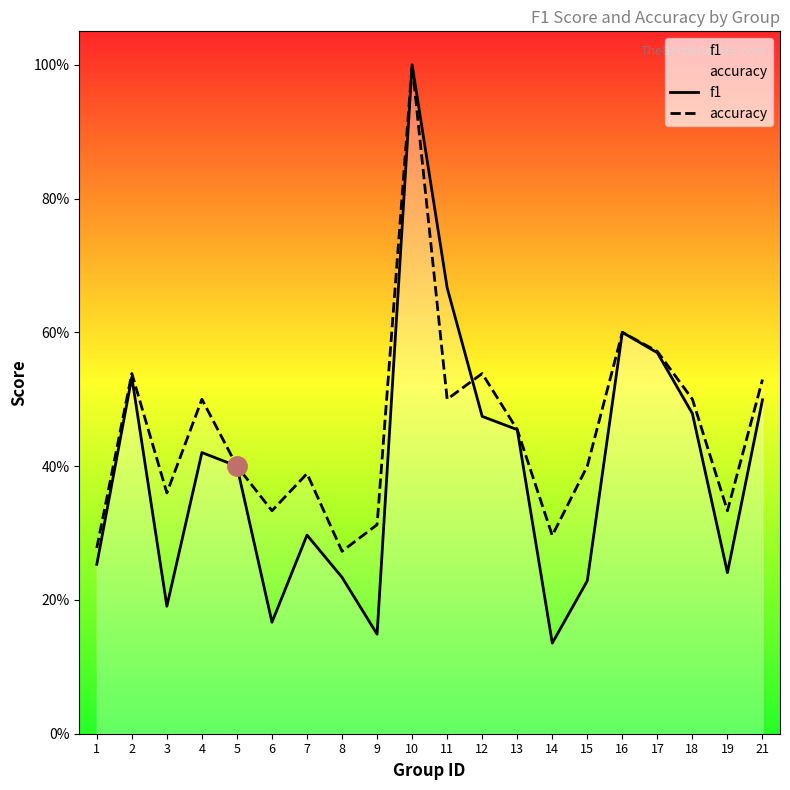

How many interior local peaks does the f1 series have?

5